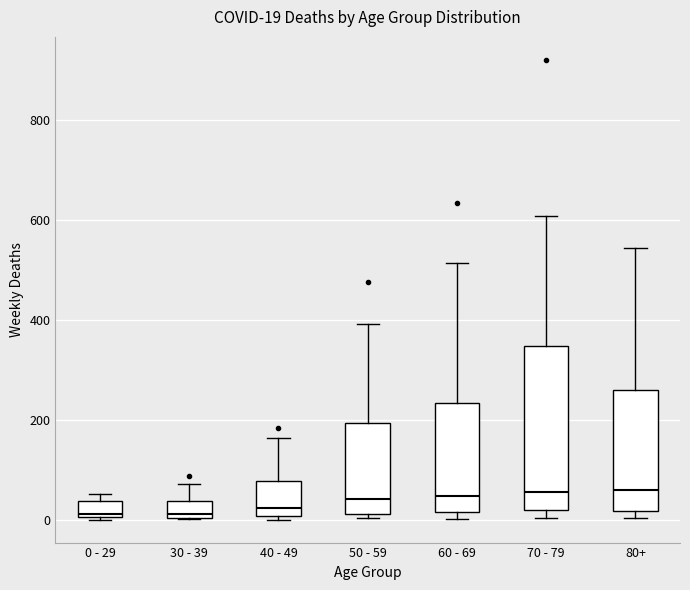

Comparing the boxes themselves (not the whiskers), which one is the tallest?

70 - 79